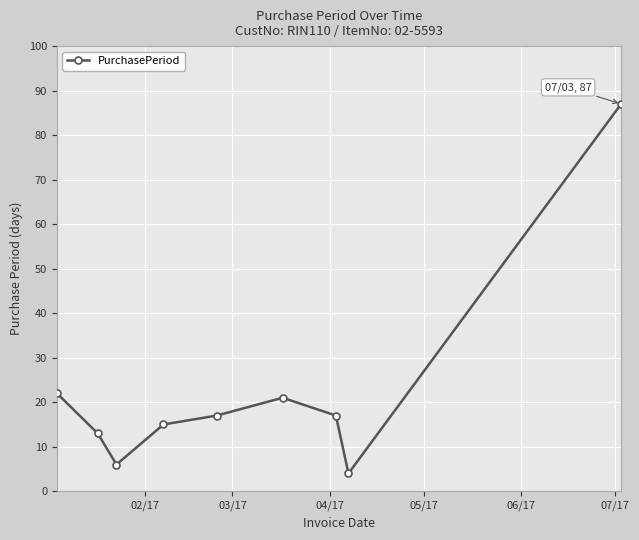

What is the value of the 5th point from the left?

17